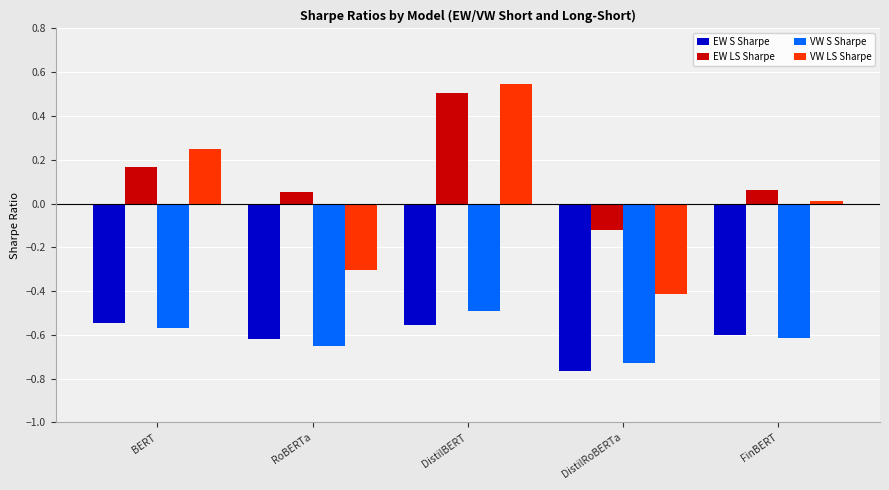

What is the difference between the maximum and minimum values in the VW LS Sharpe series?

1.0